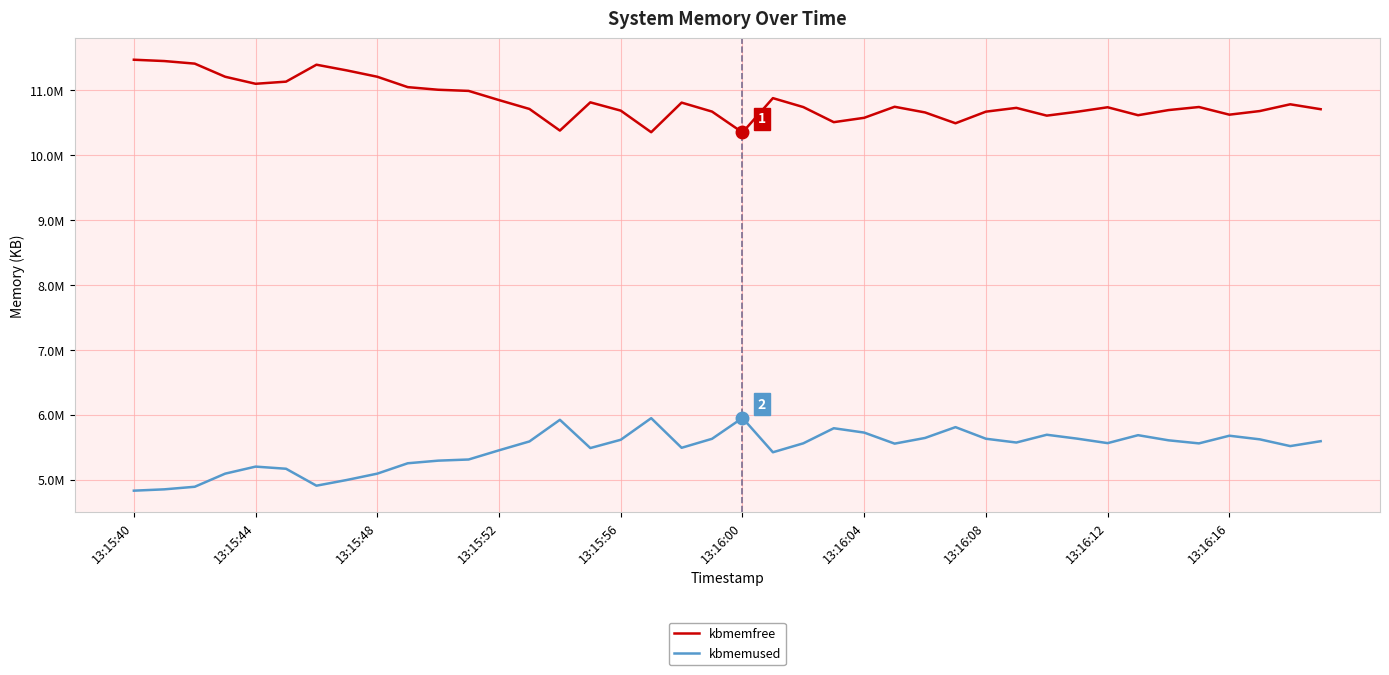

Is this an area chart (filled region under the line)?

No